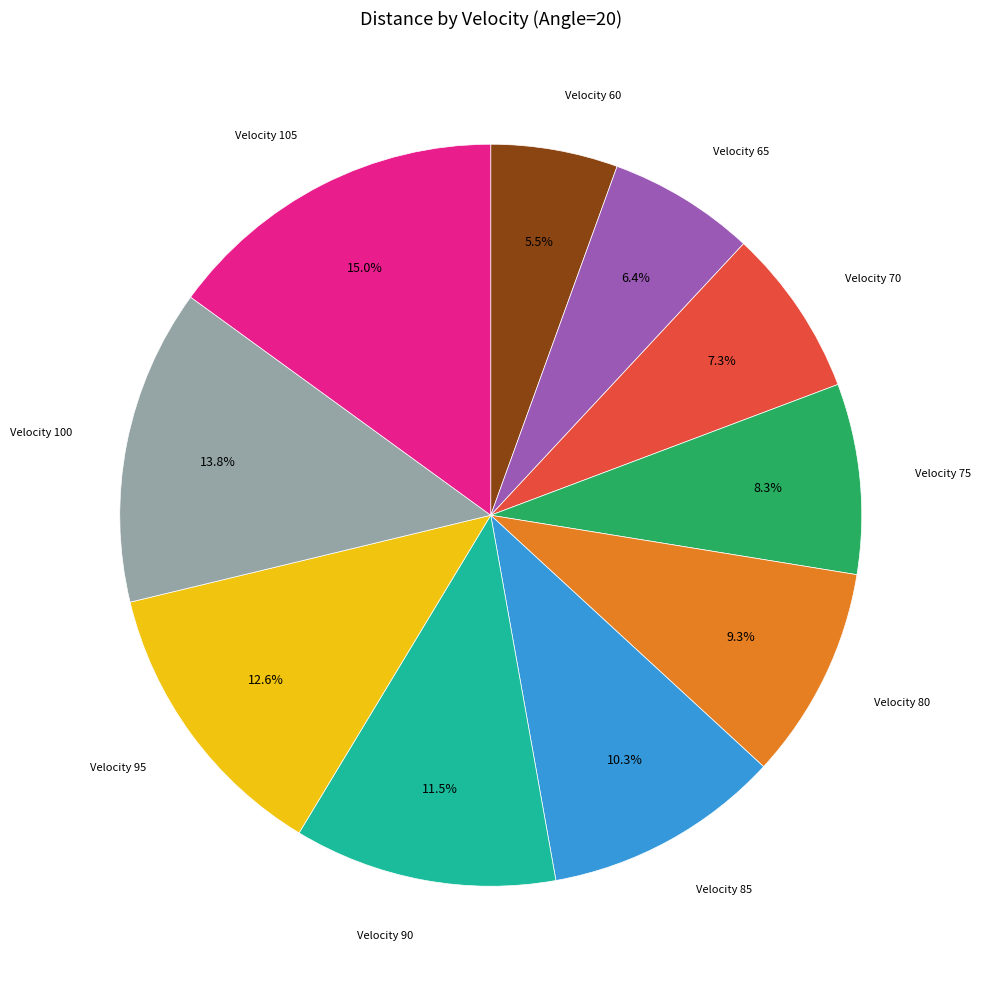

How many segments does this pie chart have?

10